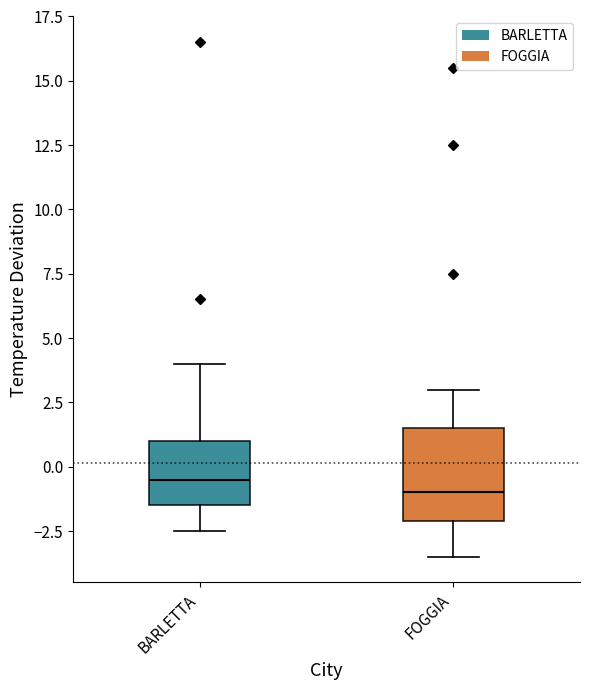

Reading left to right, read every box against the y-axis: the position of its median line, the range the box covers, and the ends of its whiskers. The values are not printed on the chart, so give them approximately, as read against the axis.

BARLETTA: median -0.5, box -1.5 to 1.0, whiskers -2.5 to 4.0
FOGGIA: median -1.0, box -2.0 to 1.5, whiskers -3.5 to 3.0